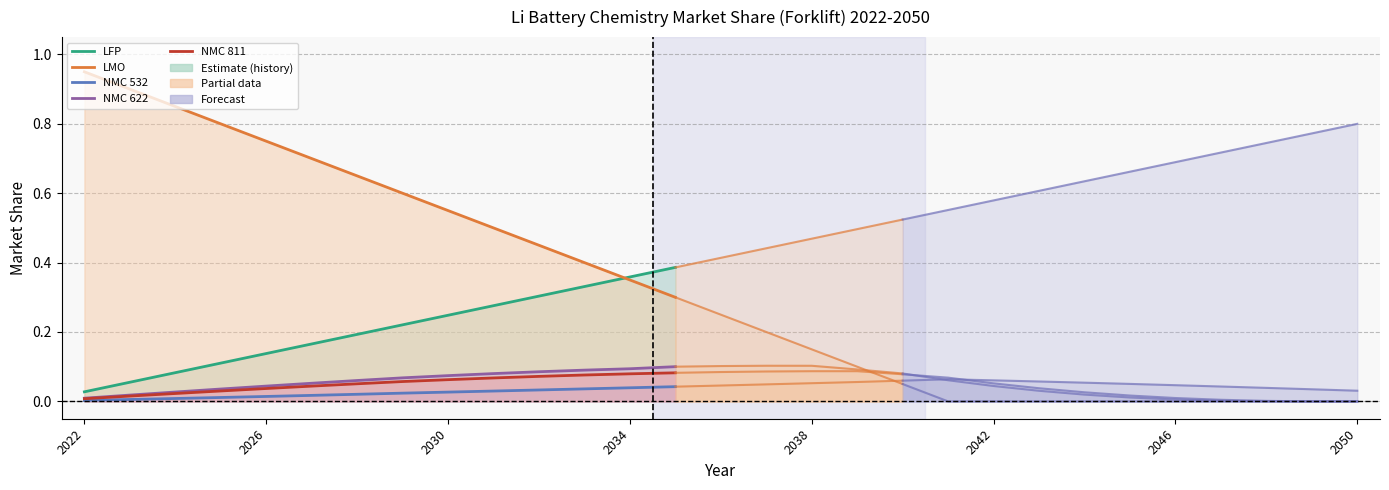

Read the LMO value at 2034.

0.4